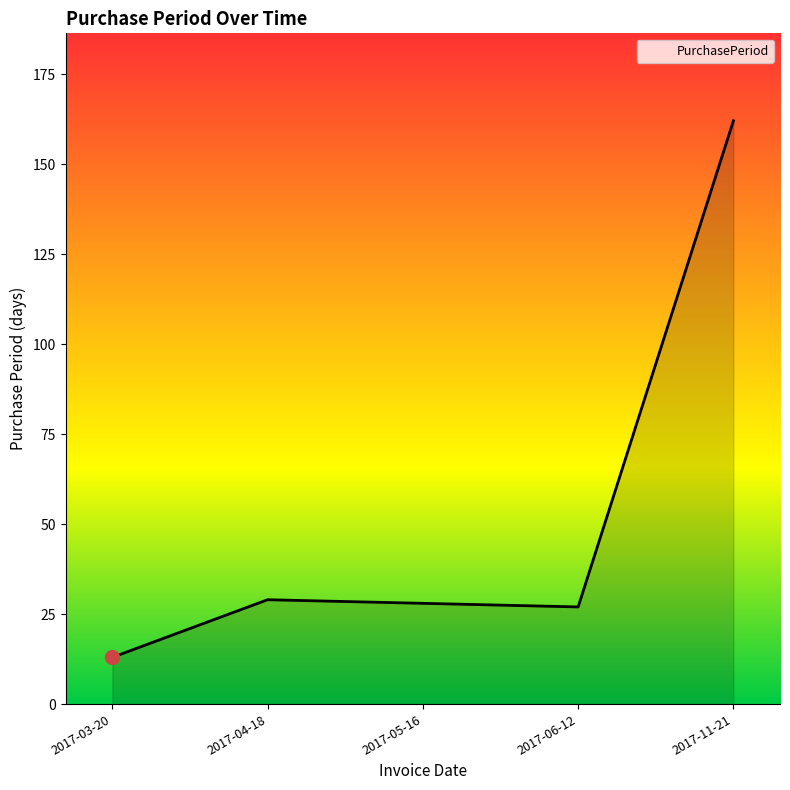

Which has a higher value, 2017-03-20 or 2017-11-21?

2017-11-21